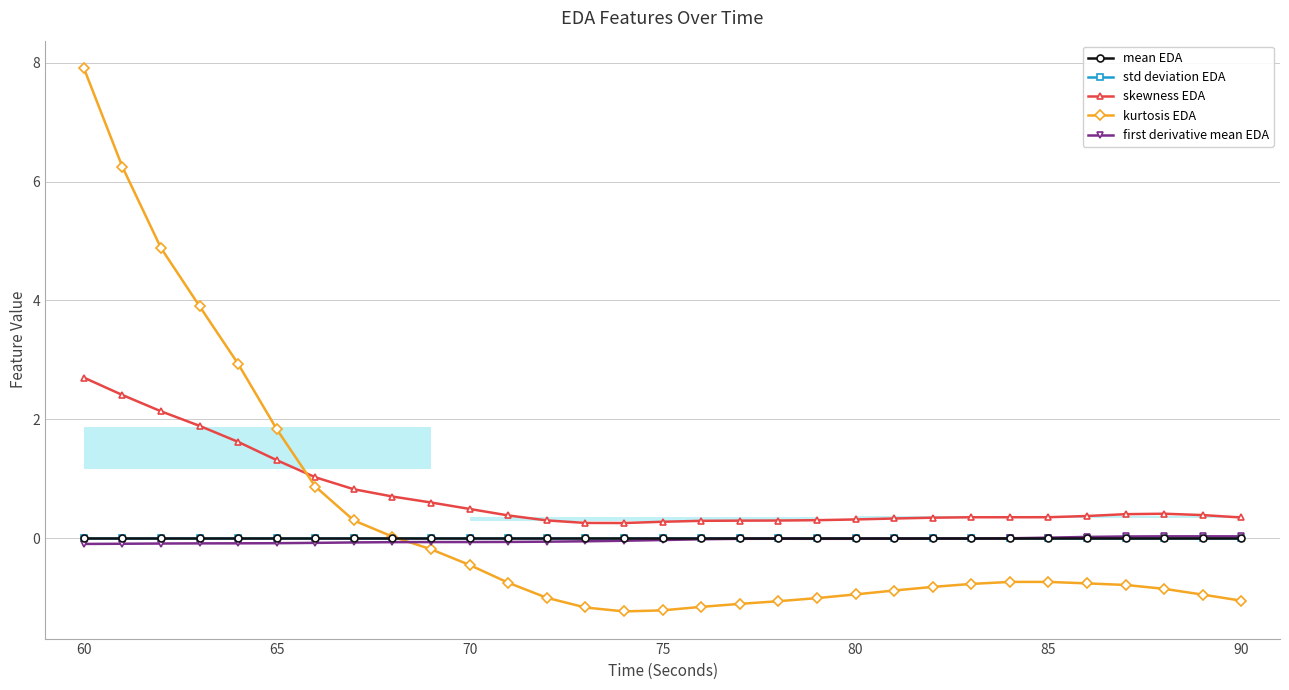

In skewness EDA, how many points are higher than both neighbors (excluding endpoints)?

1